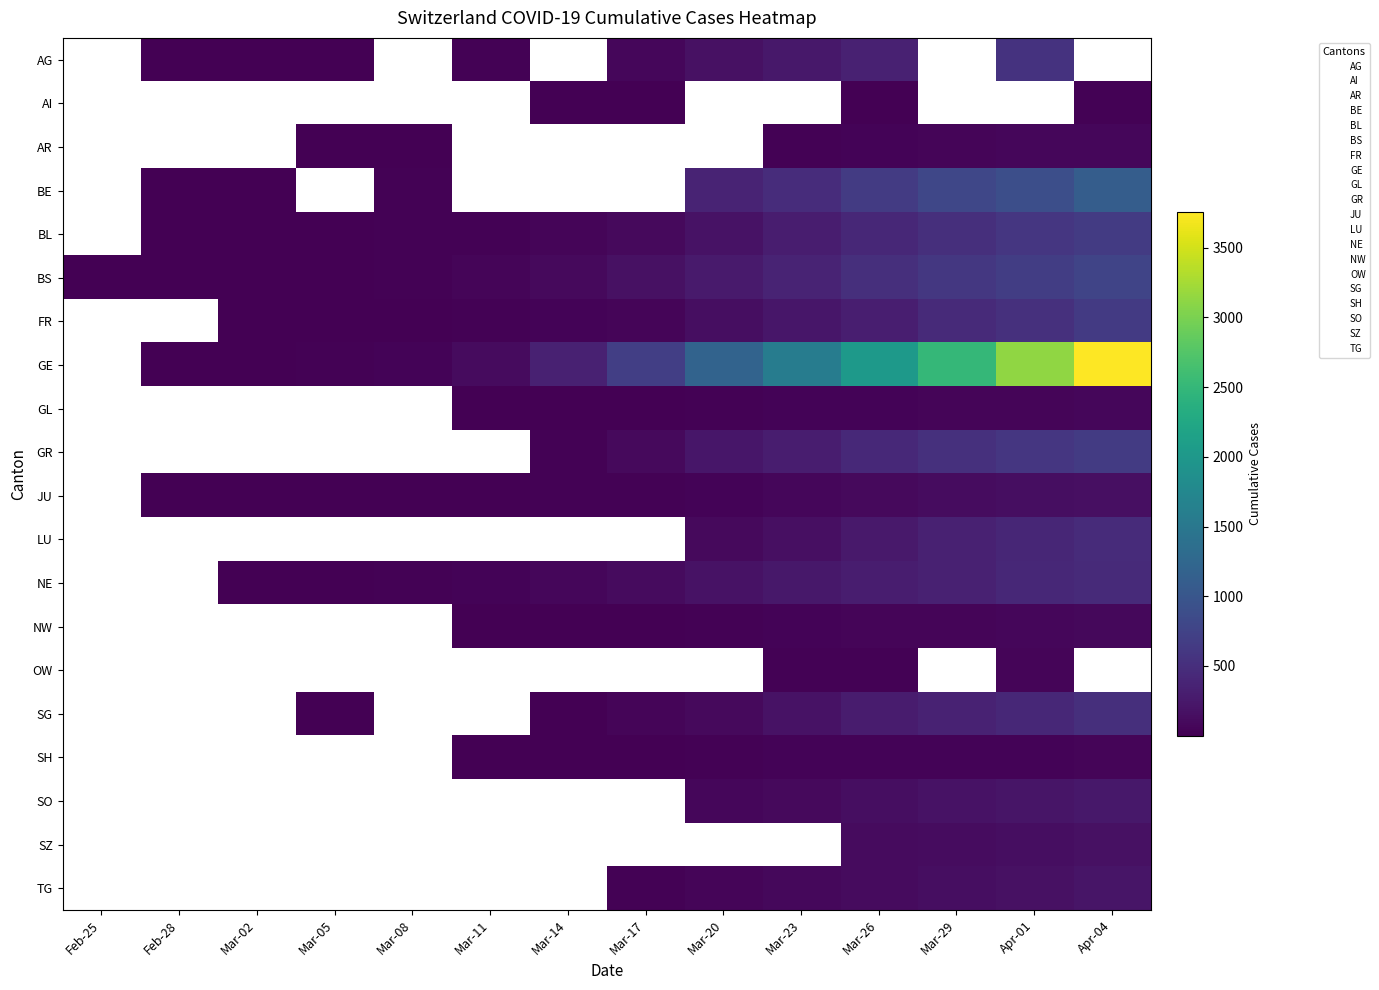

Is the value of BE at Feb-28 greater than the value of SZ at Mar-29?

No